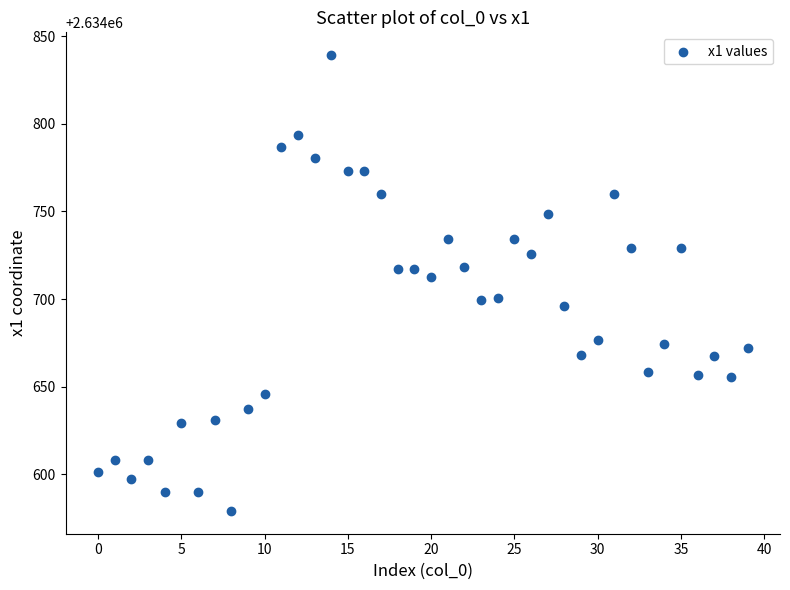

What is the range of Y values (max minus min)?

260.0